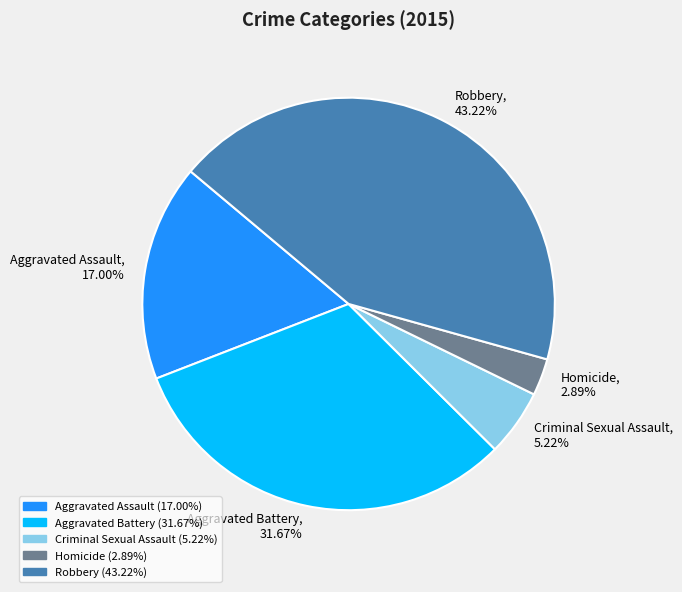

Which category has the smallest portion of the pie?

Homicide